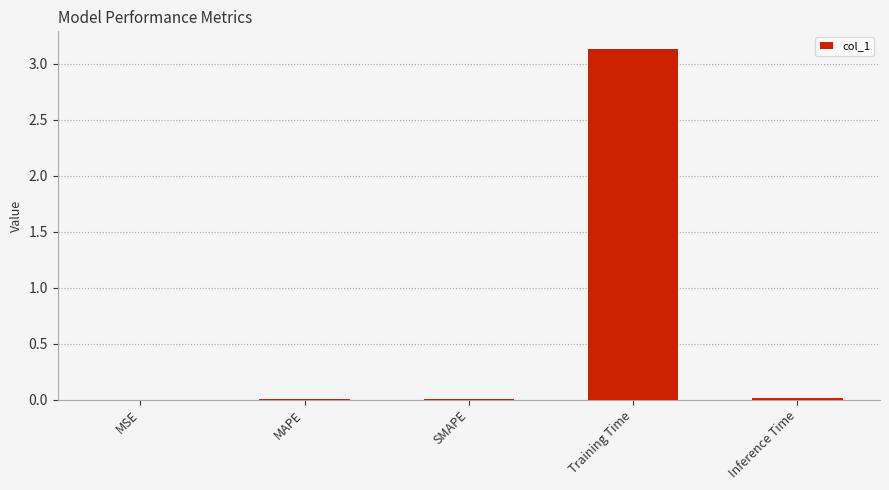

Is it true that the value at MAPE is 0.0?

True